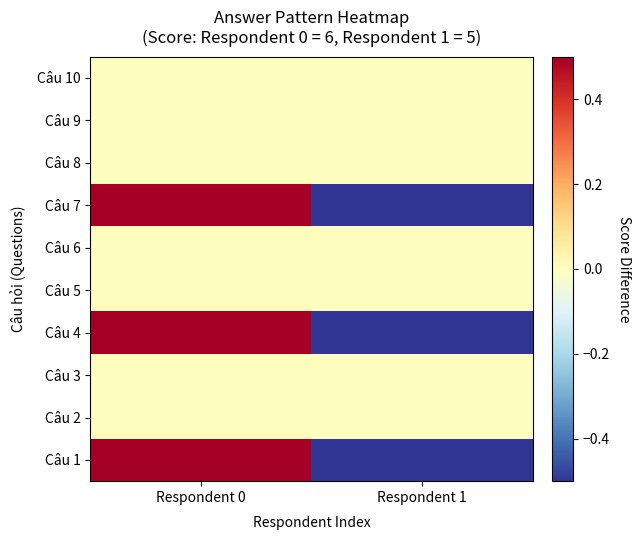

What is the greatest value displayed?

0.5